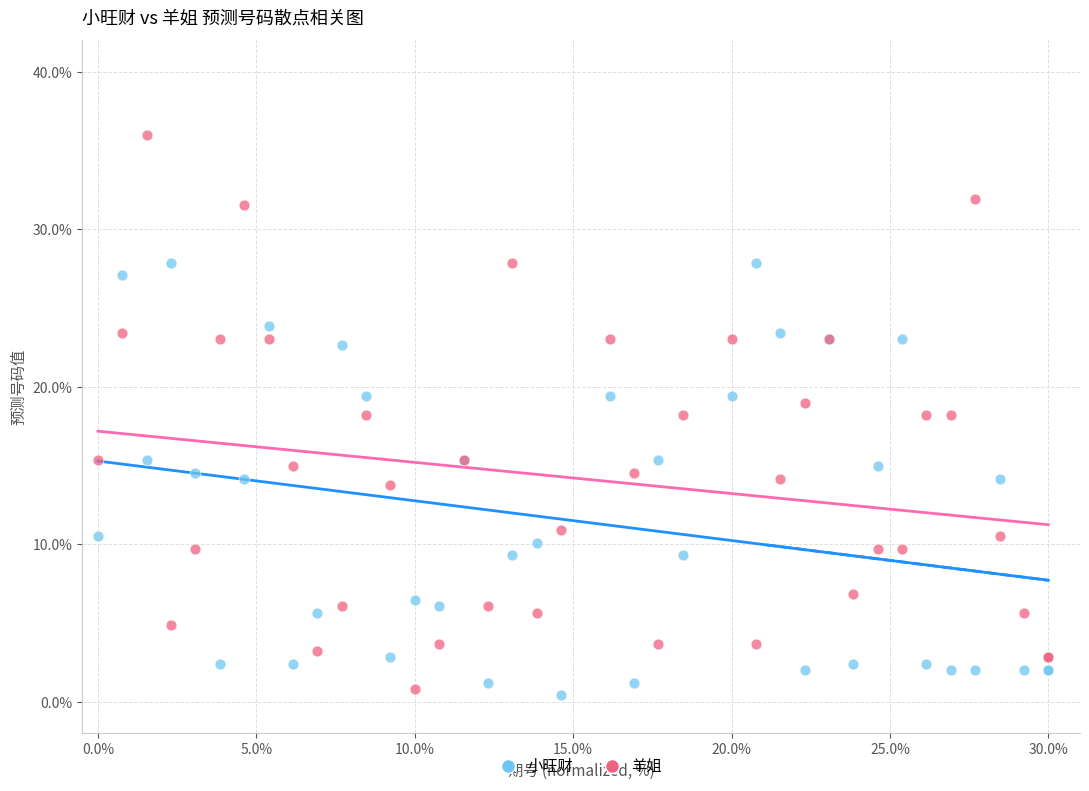

Which series contains the highest Y value?

羊姐